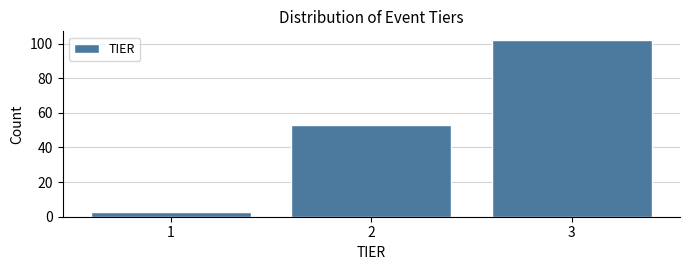

Reading left to right, what are all the values shown in this chart?

1=3	2=53	3=102